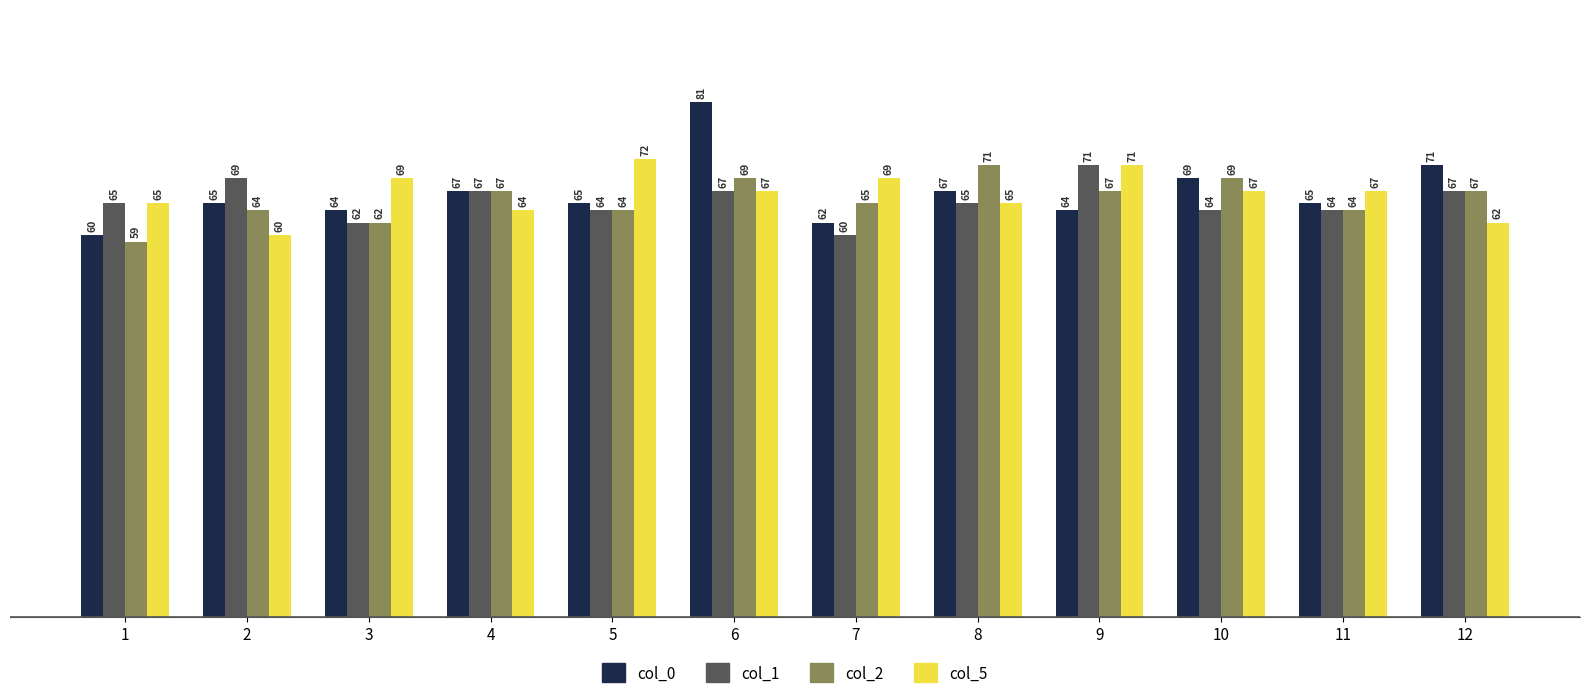

How many bars are there in each group?

4